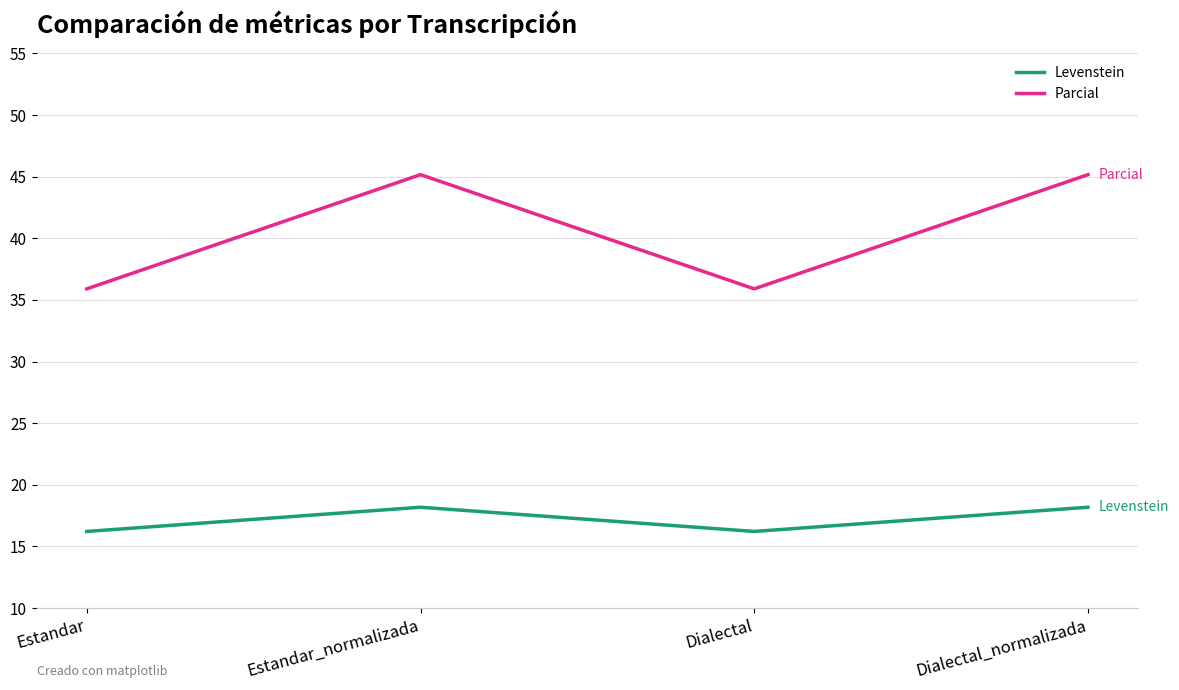

What is the minimum value for Levenstein?

16.2